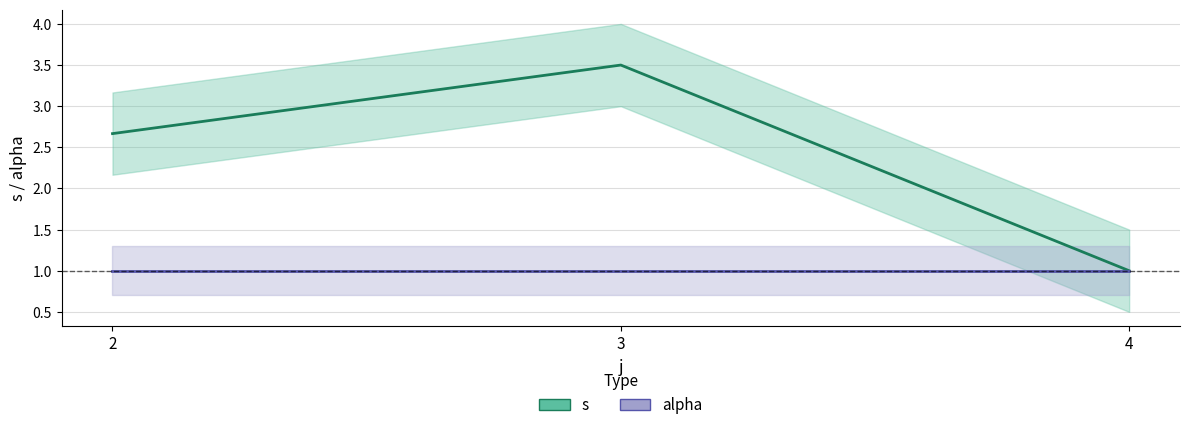

What value does the s series have at 2?

2.7